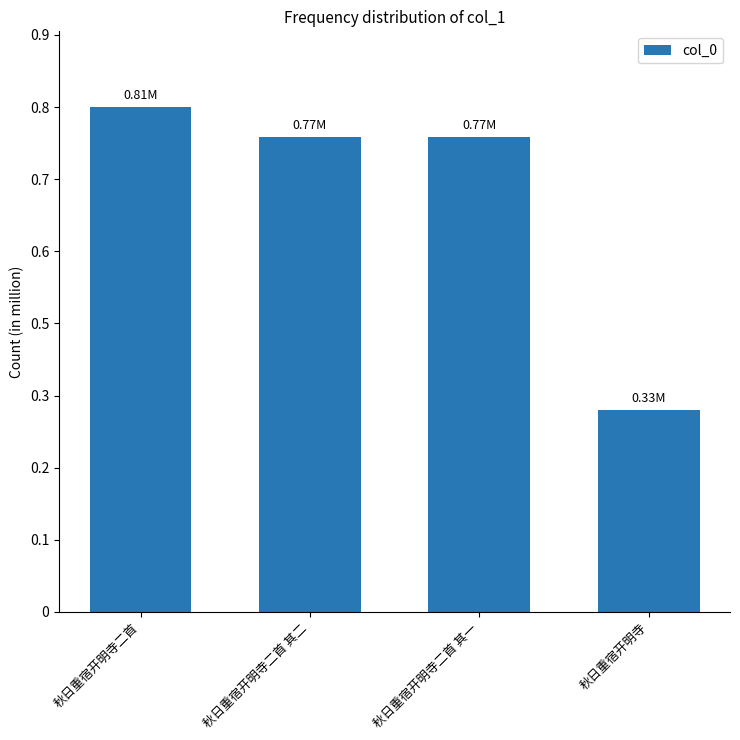

Is it true that the value at 秋日重宿开明寺二首 其二 is 765116?

True